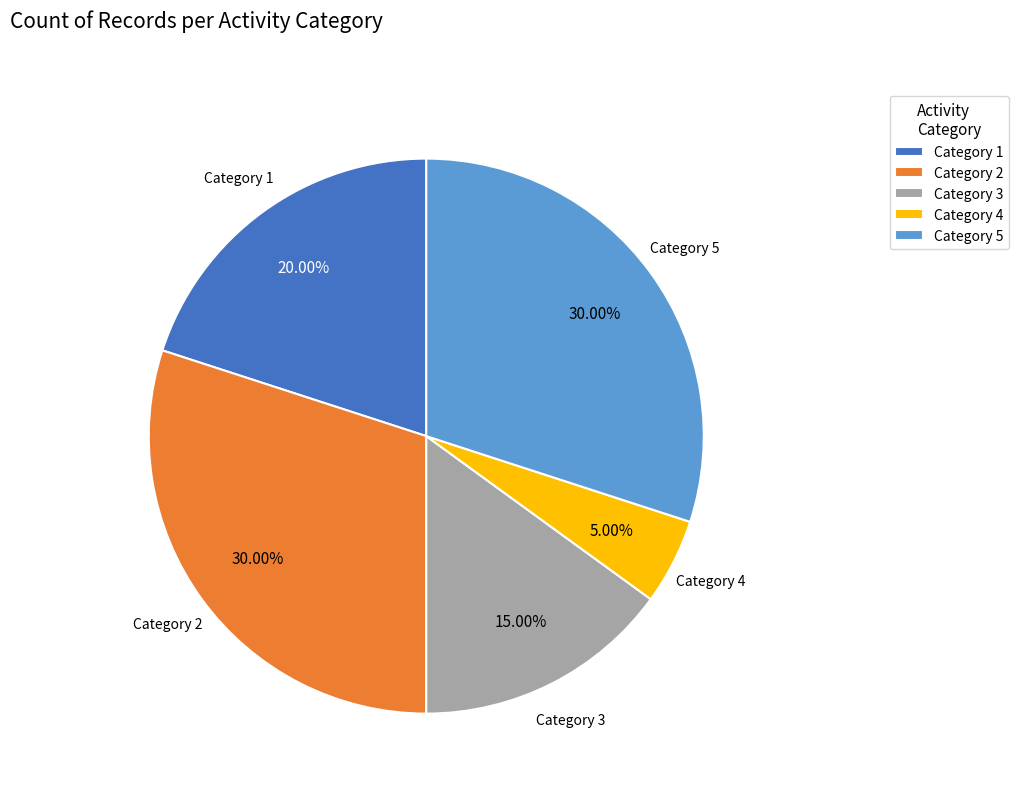

Does Category 2 account for over 50% of the chart?

No